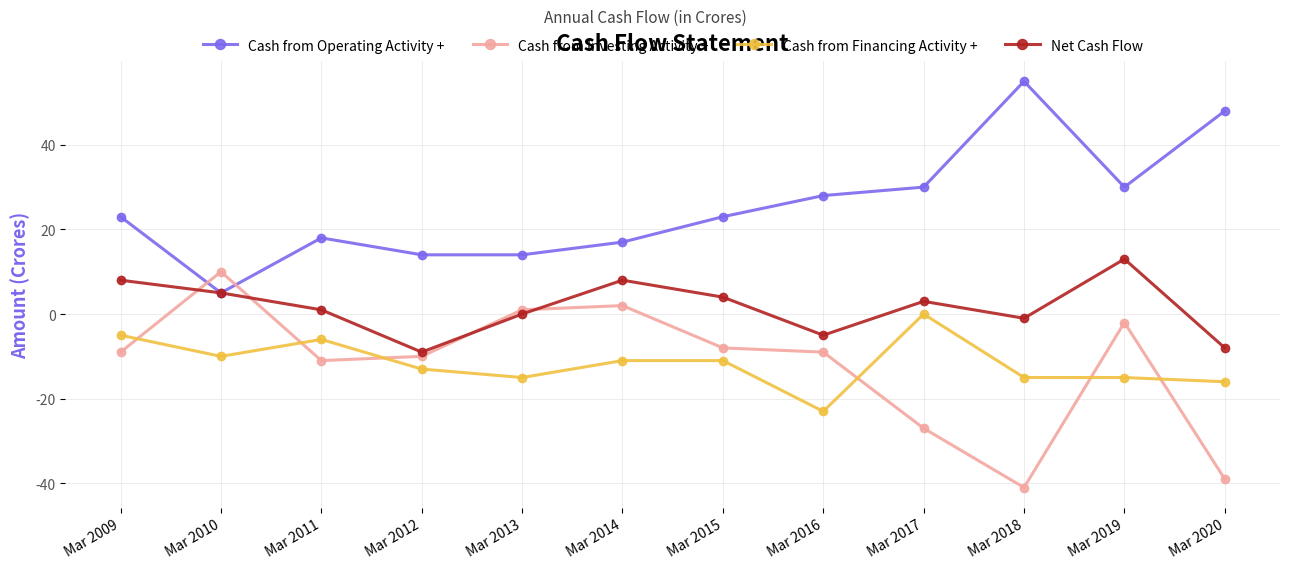

Is it true that Net Cash Flow equals -5 at Mar 2016?

True